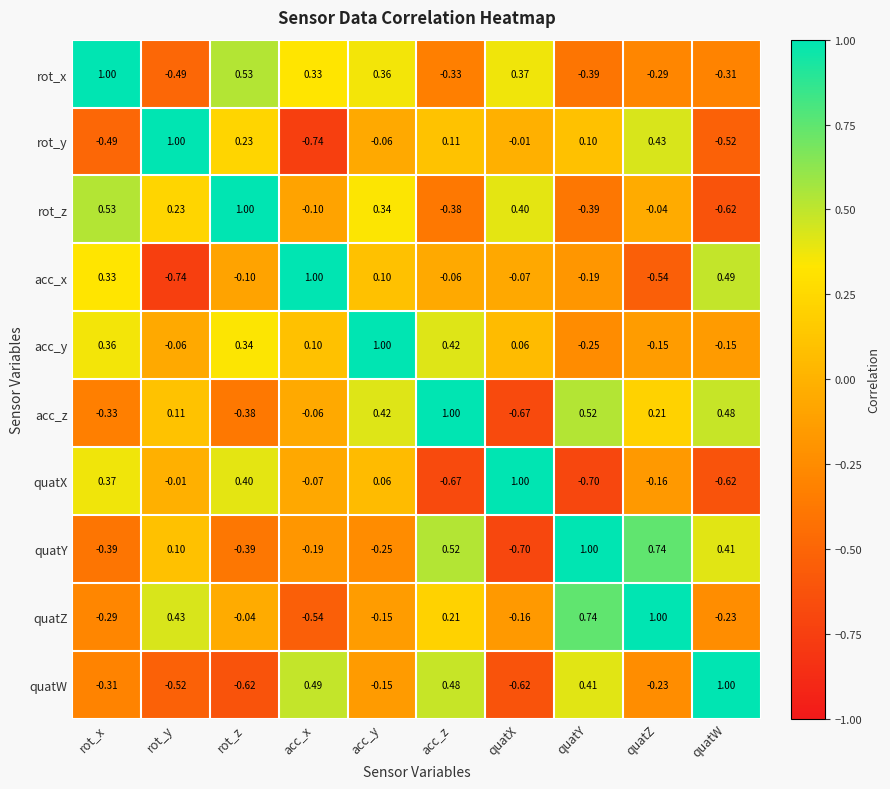

List the labels in order of quatX value, smallest first.

quatY, acc_z, quatW, quatZ, acc_x, rot_y, acc_y, rot_x, rot_z, quatX